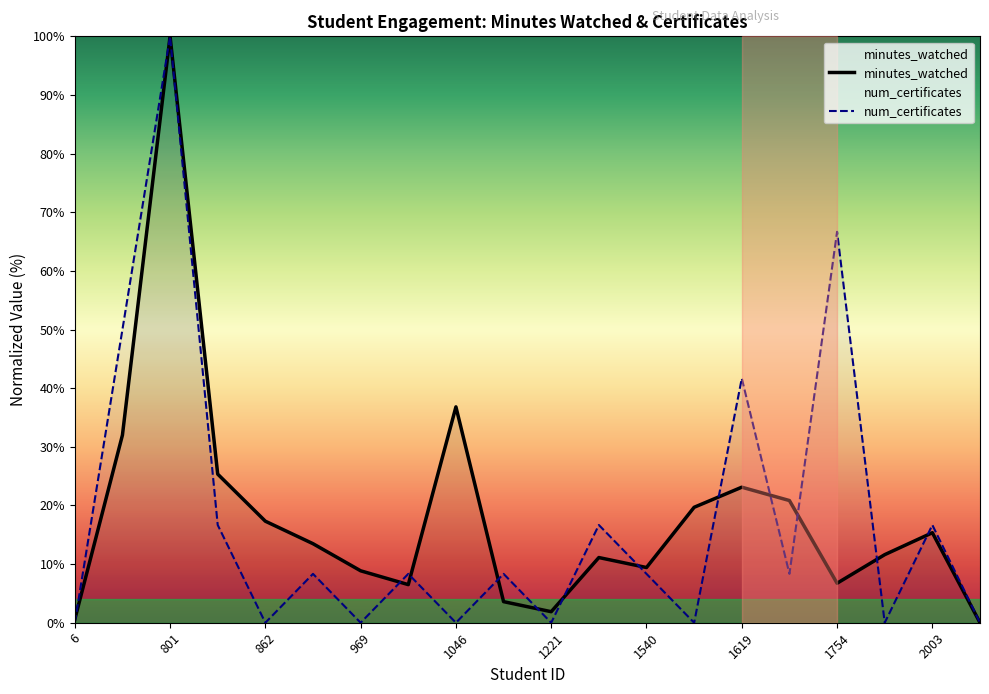

List the series in order of their overall mean, lowest first.

num_certificates, minutes_watched